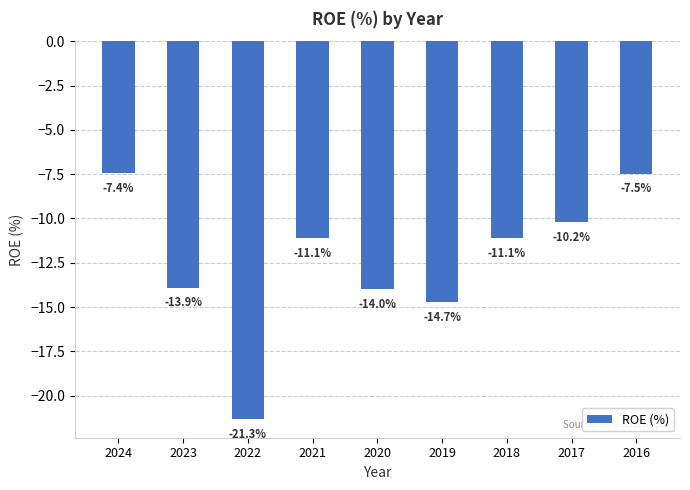

What is the change in value from 2019 to 2016?

+7.2